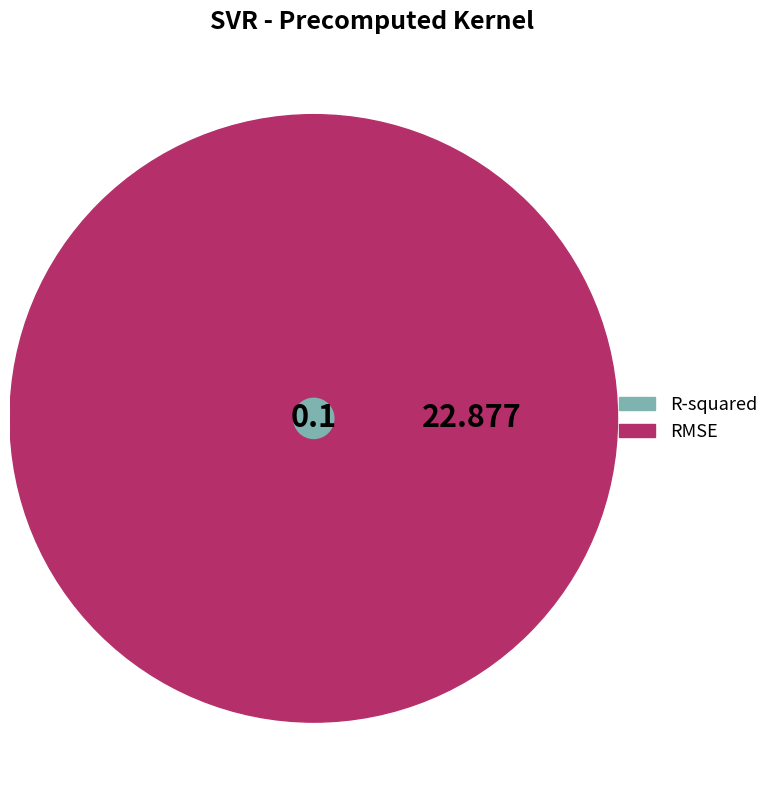

To the nearest percent, what is the difference between the largest and smallest slice percentages?

99%